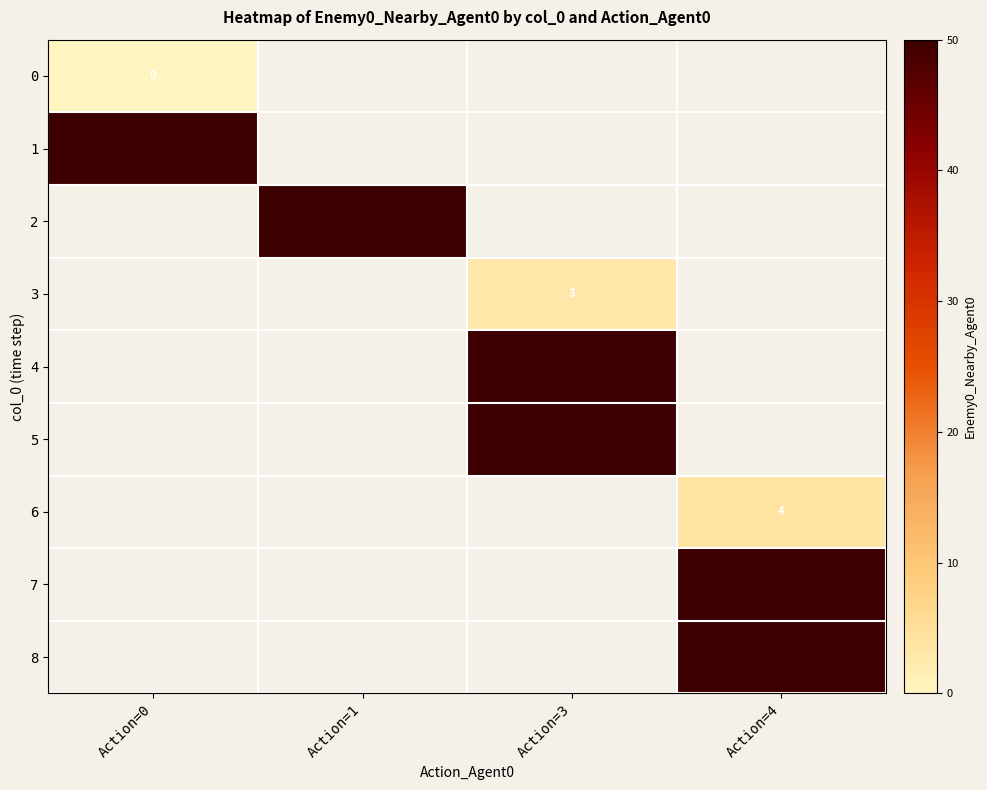

Is it true that 4 equals 50 at Action=3?

True